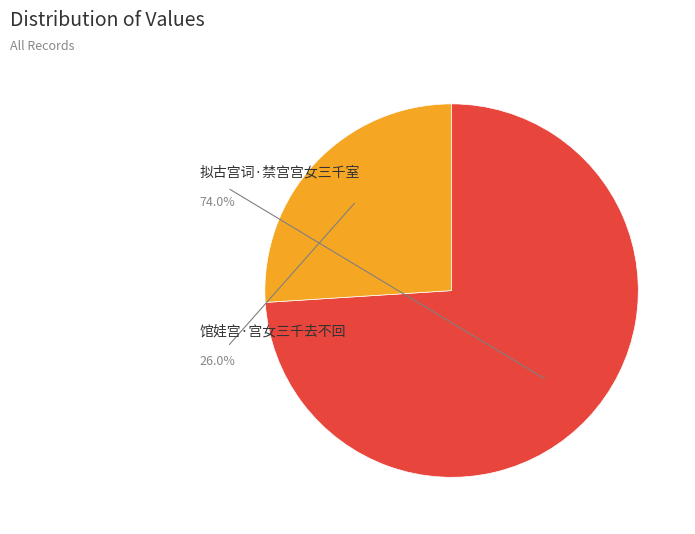

Rank the categories by value from highest to lowest.

拟古宫词·禁宫宫女三千室, 馆娃宫·宫女三千去不回